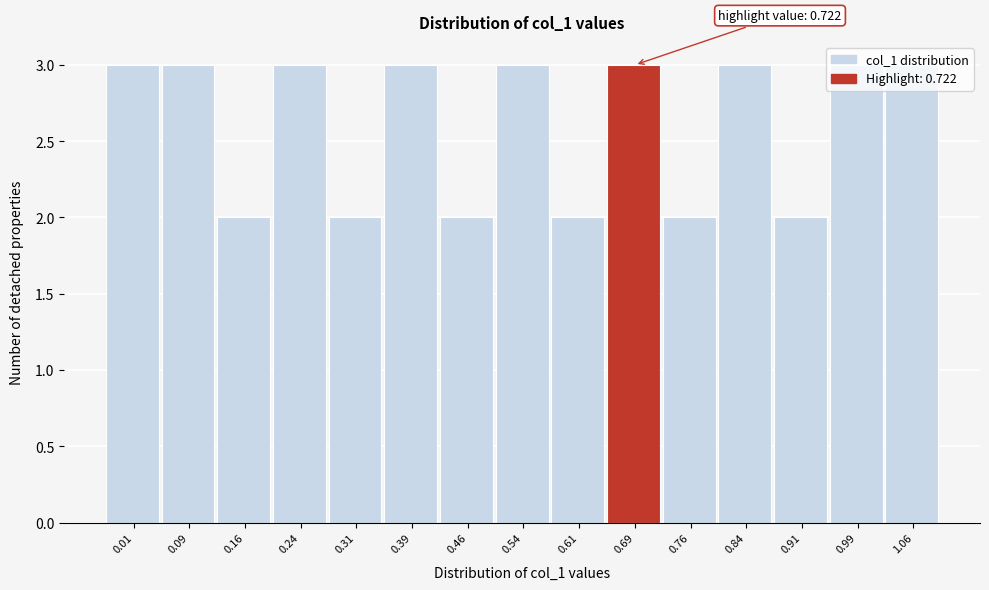

Is it true that the value at 1.06 is 3?

True